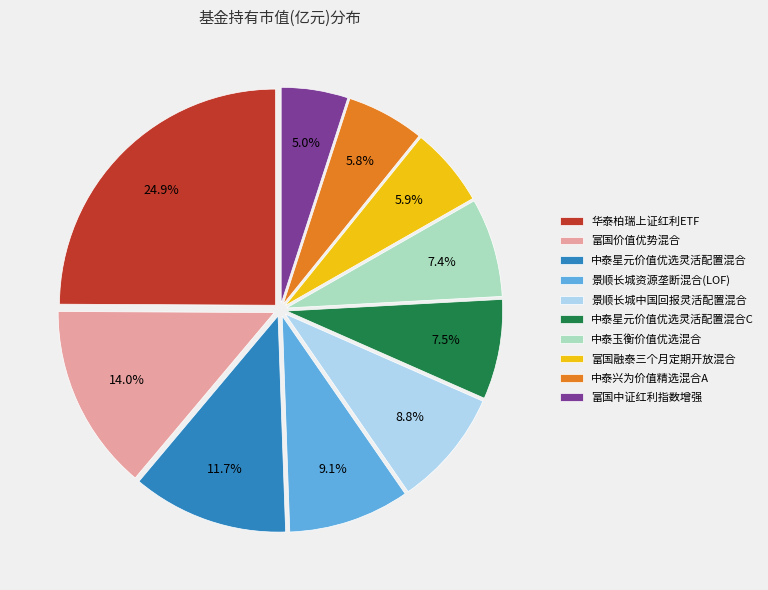

Combined, what portion of the pie is 中泰玉衡价值优选混合 and 富国中证红利指数增强?

12.4%